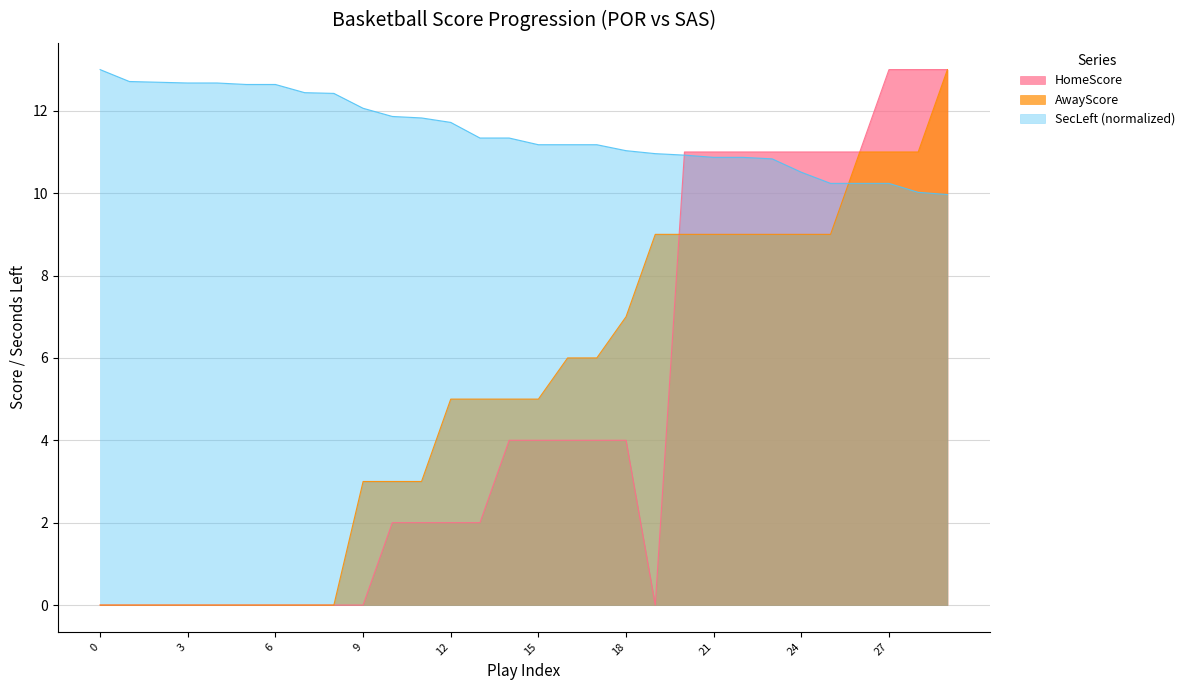

What is the highest value of the HomeScore series?

13.0